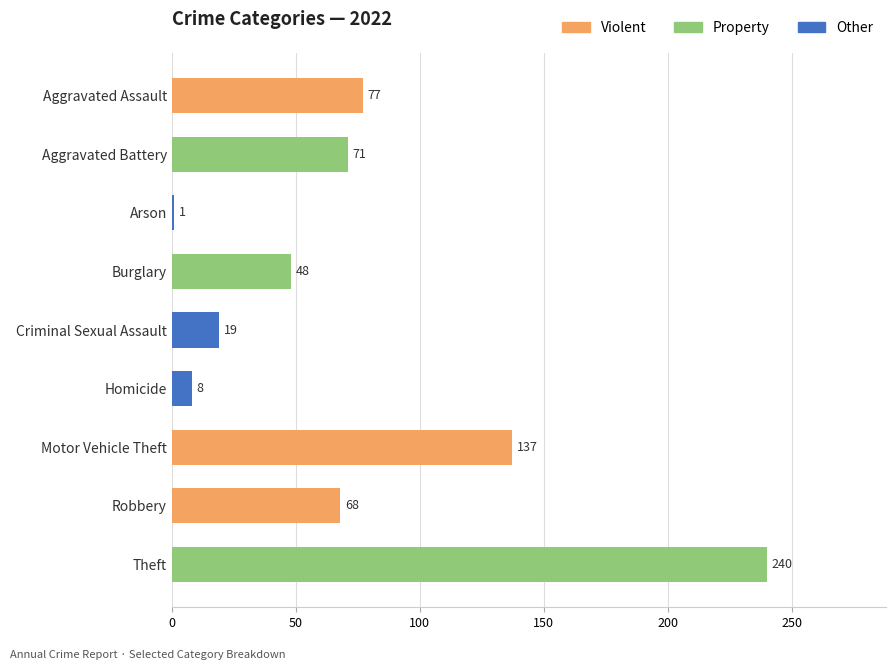

Reading top to bottom, what are all the values shown in this chart?

77	71	1	48	19	8	137	68	240